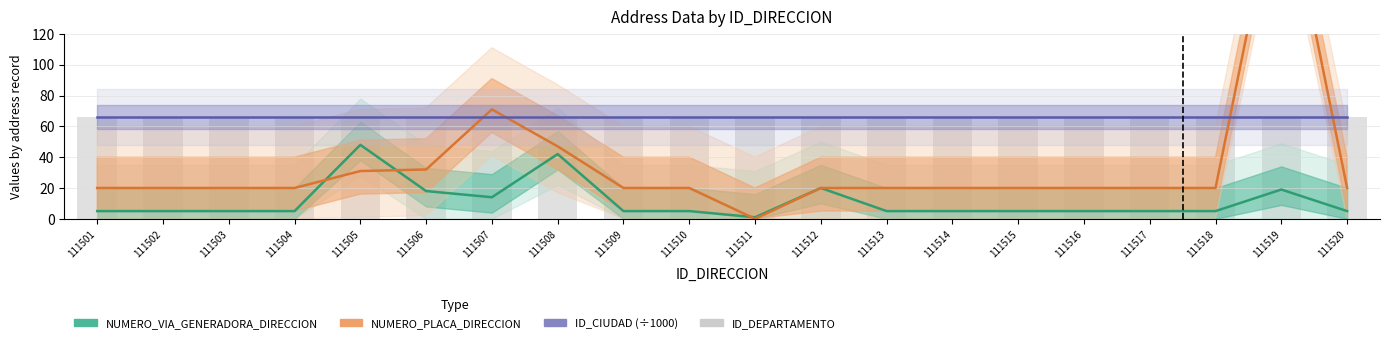

Are the bars grouped side by side (vs. stacked)?

Yes